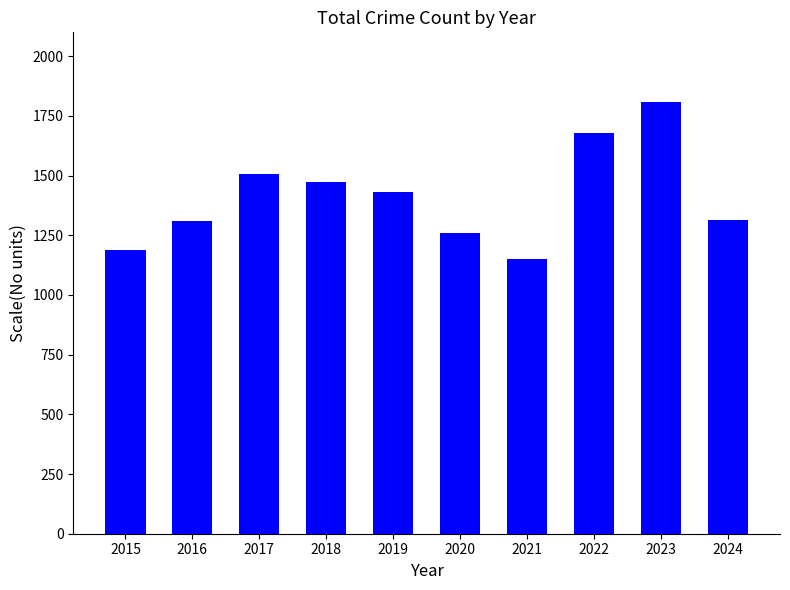

What is the difference between the maximum and minimum values?

661